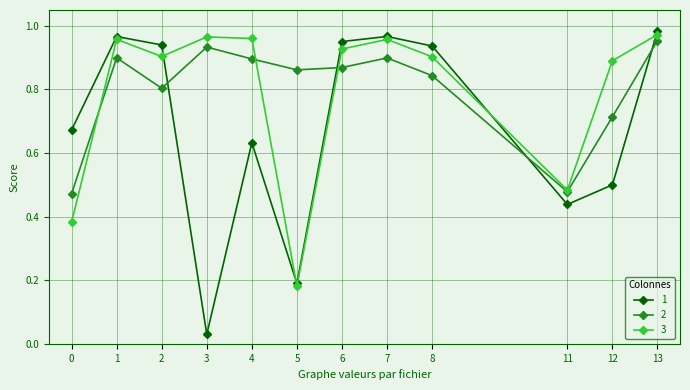

Which category has the lowest value in the 3 series?

5